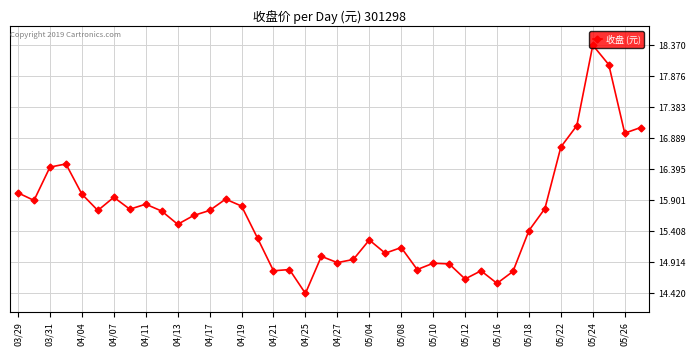

What is the greatest value displayed?

18.4